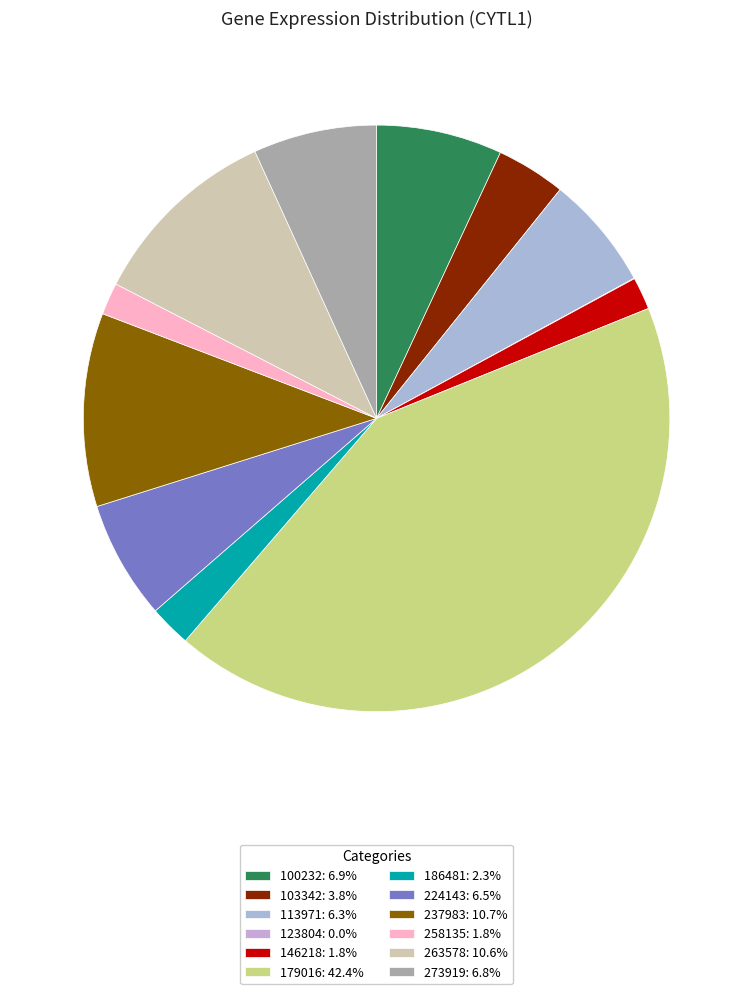

Which category has the biggest portion of the pie?

179016